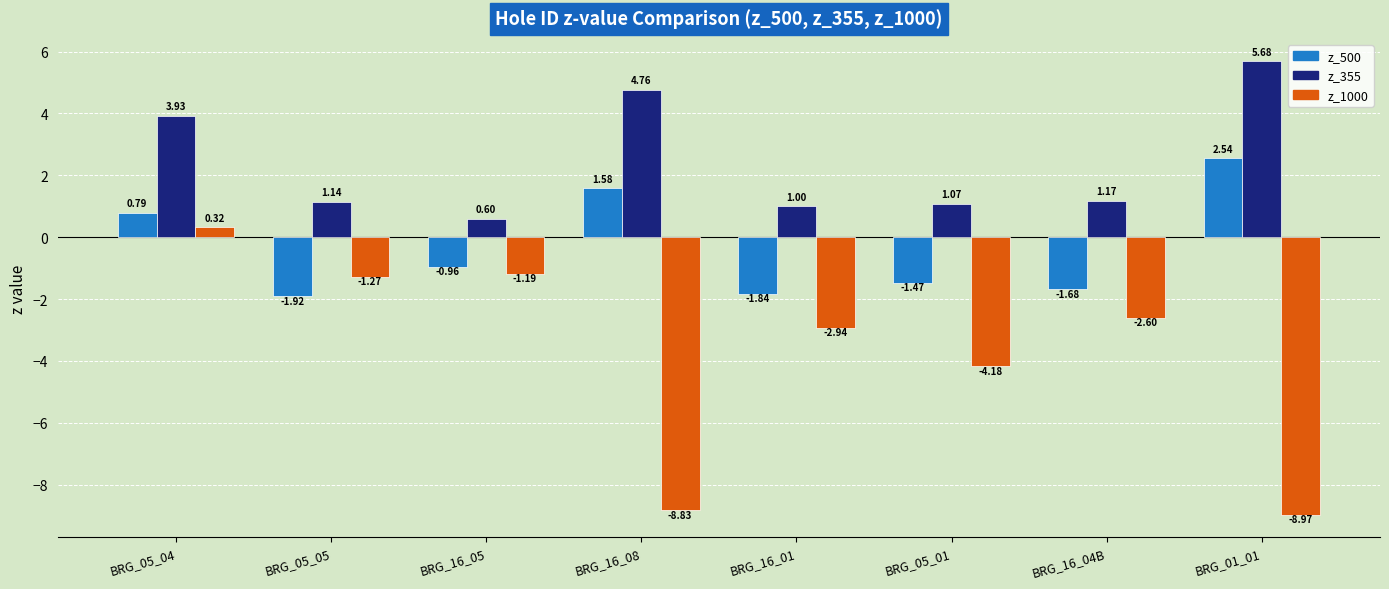

How many bars are there in total?

24